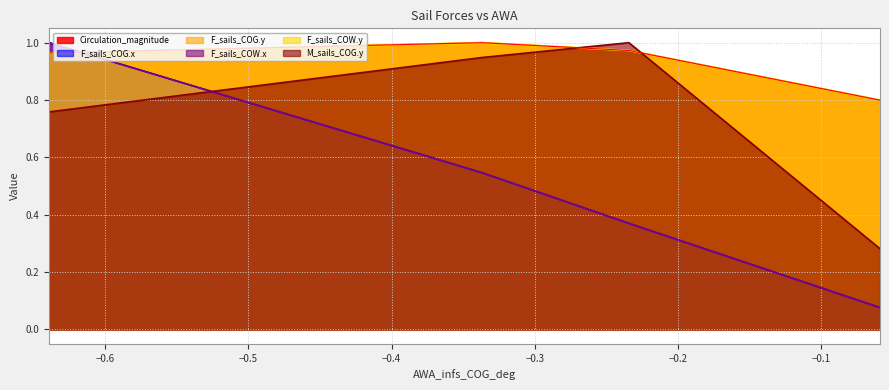

True or false: F_sails_COW.x and F_sails_COG.x intersect in this chart.

False